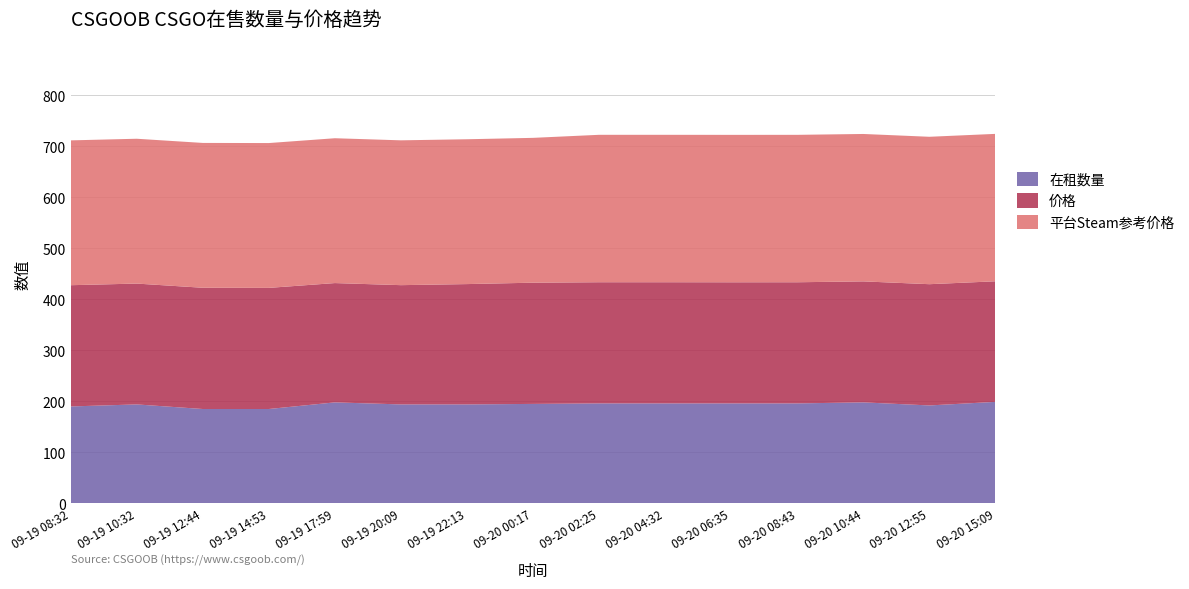

The value of 在租数量 at 09-20 06:35 is 346.3. True or false?

False